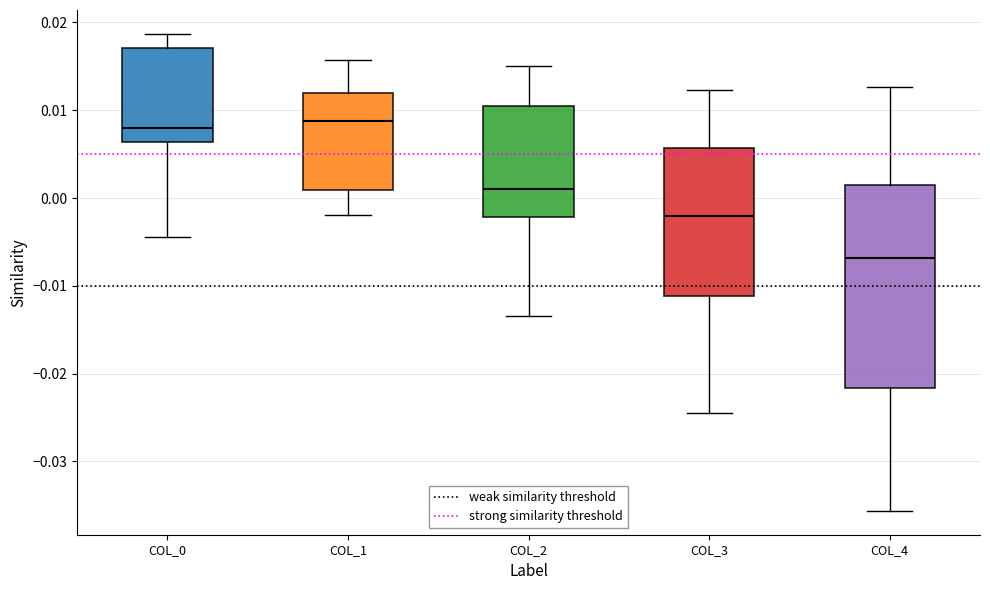

Where is the upper edge of the box for COL_0 on the y-axis? The values are not printed on the chart, so give them approximately, as read against the axis.

0.017